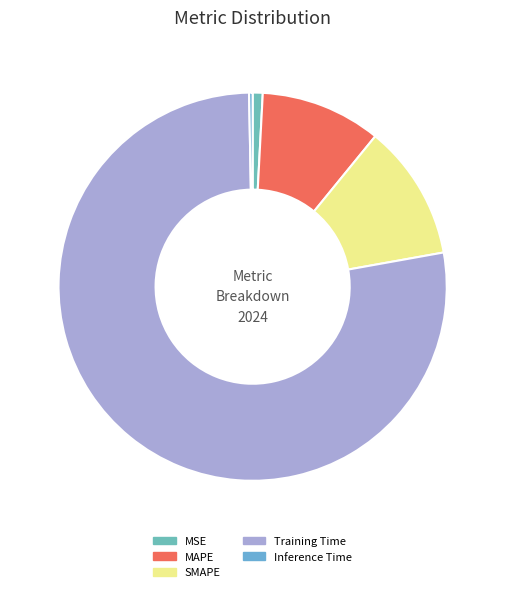

What is the change in value from MAPE to Inference Time?

-0.2